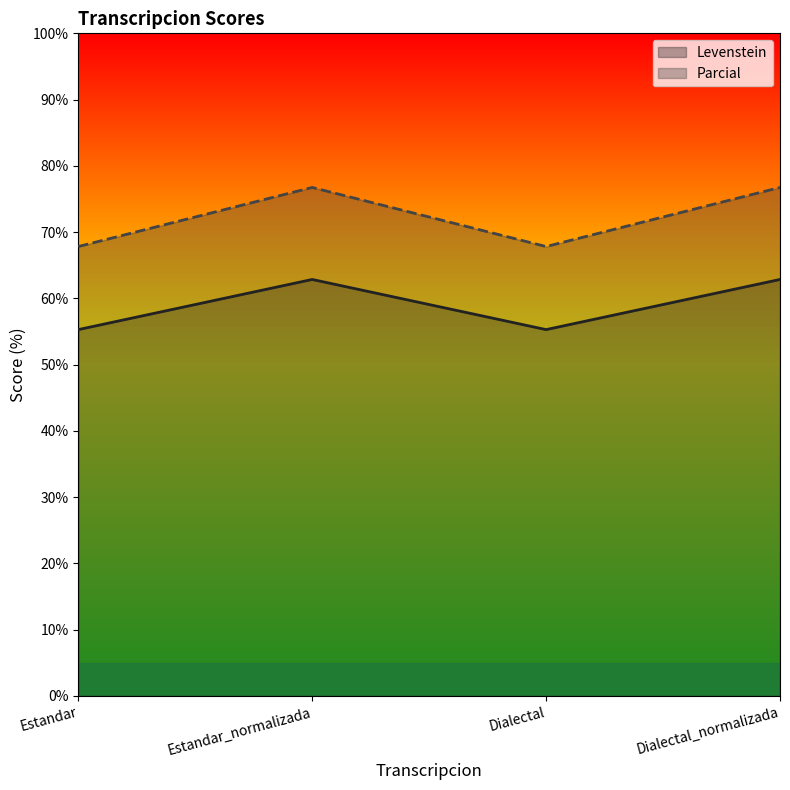

What is the maximum value shown in the chart?

76.7